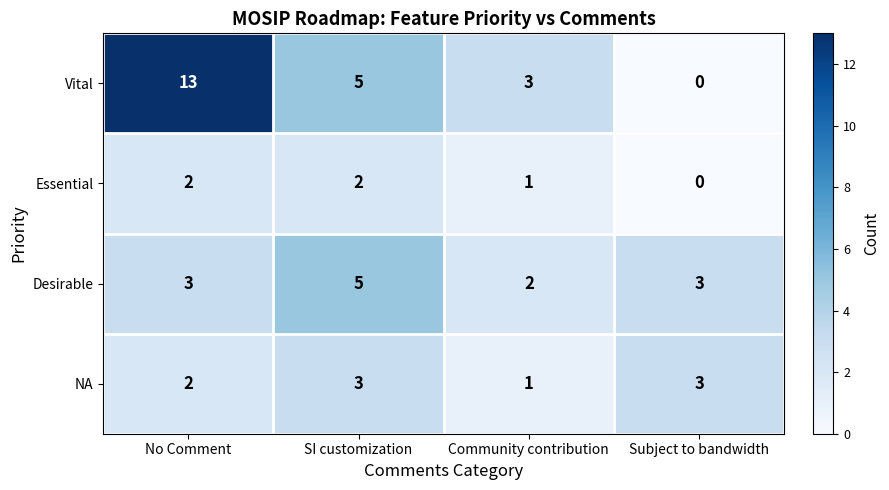

Which series has the largest range (max minus min)?

Vital